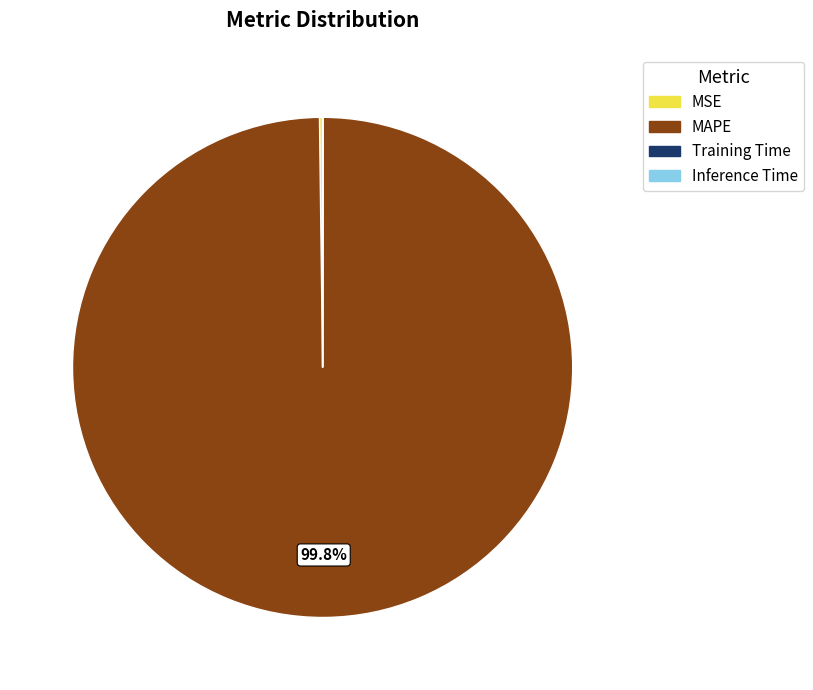

True or false: MAPE accounts for 100% of the total.

True